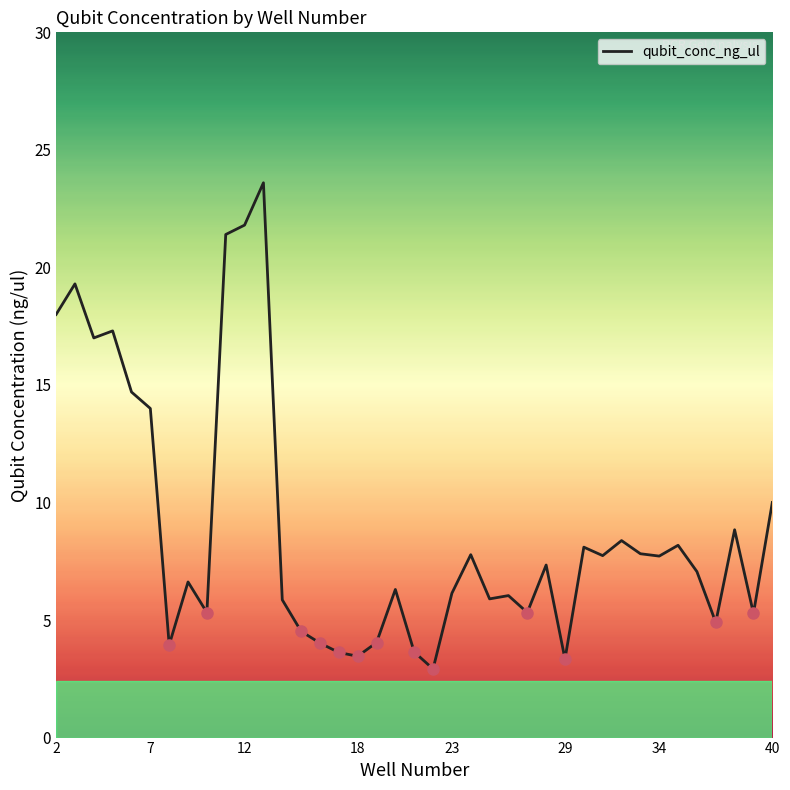

What is the minimum value shown in the chart?

2.9